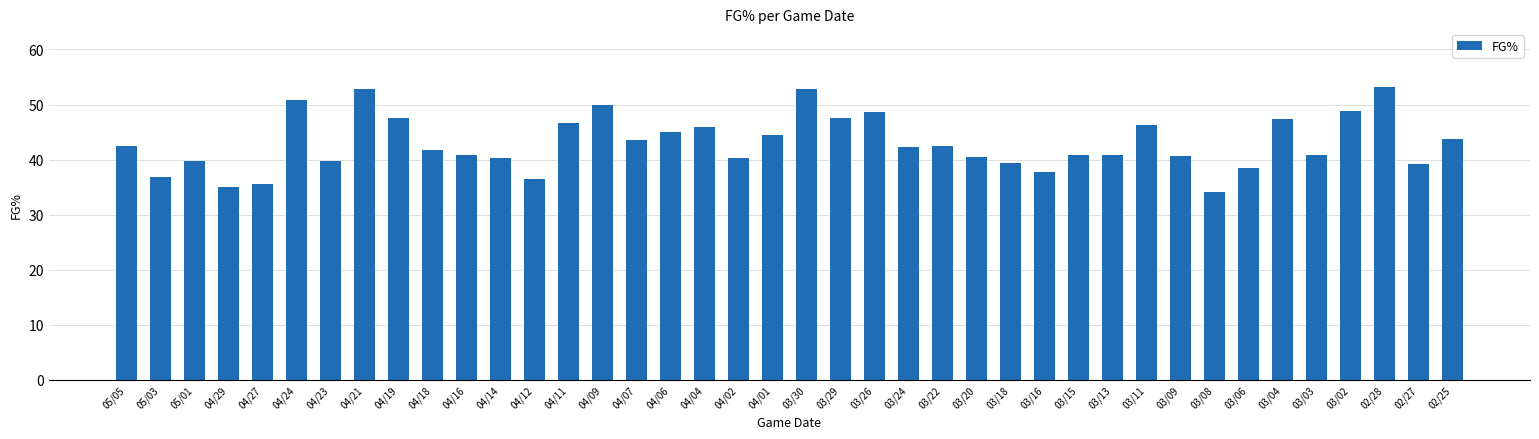

Which category has the lowest value across all series?

03/08